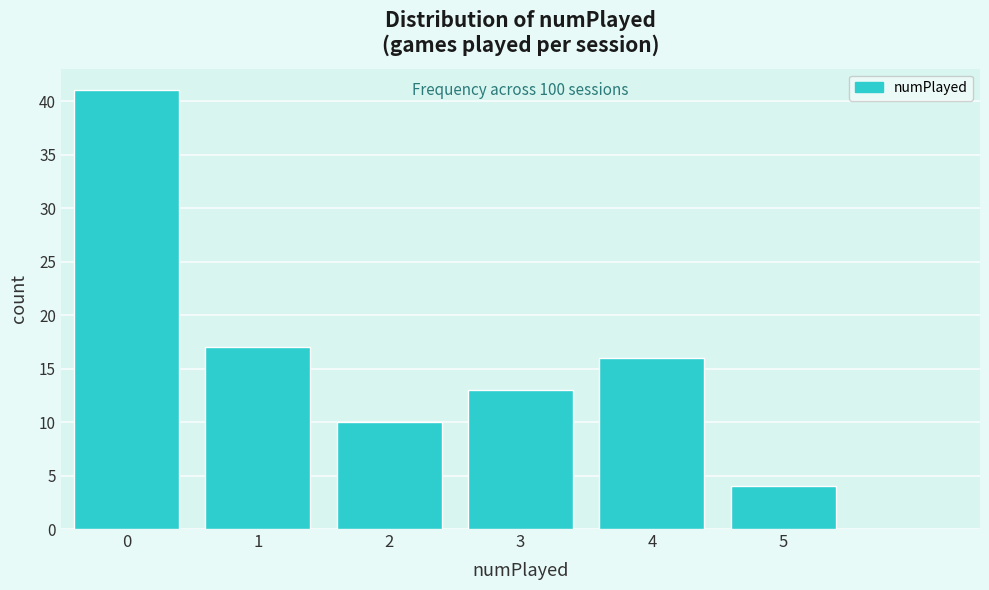

Over which range of the x-axis is the bar tallest?

-0.5 to 0.5